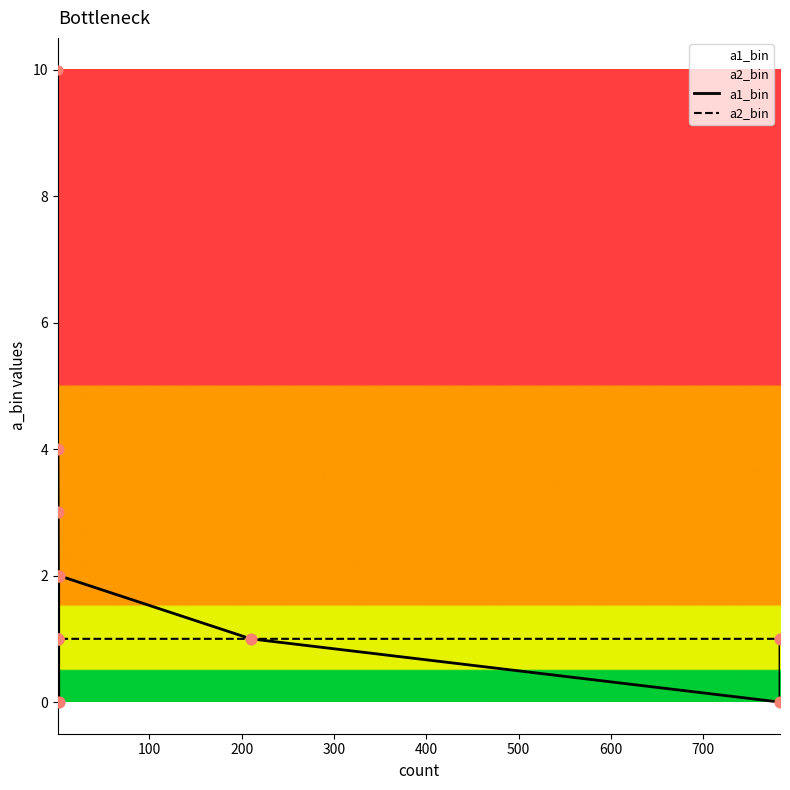

What are all the series names shown in the legend?

a1_bin, a2_bin